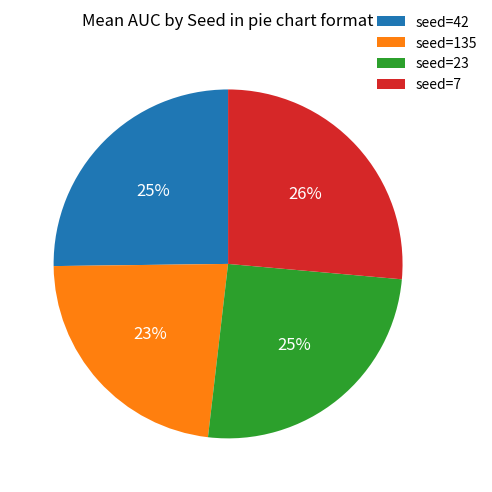

Is seed=135 the majority of the pie?

No